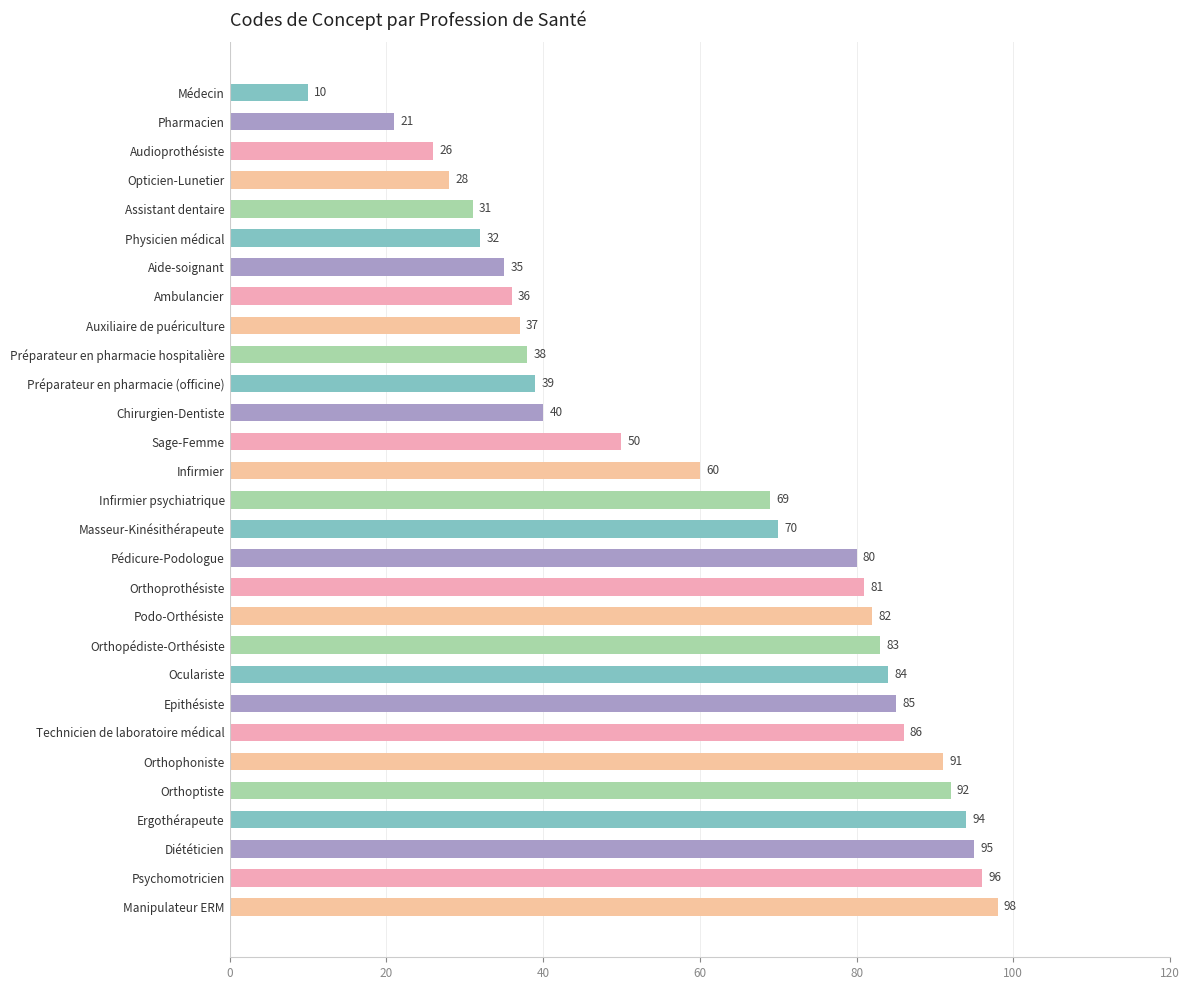

The chart shows a value of 39 at Préparateur en pharmacie (officine). True or false?

True